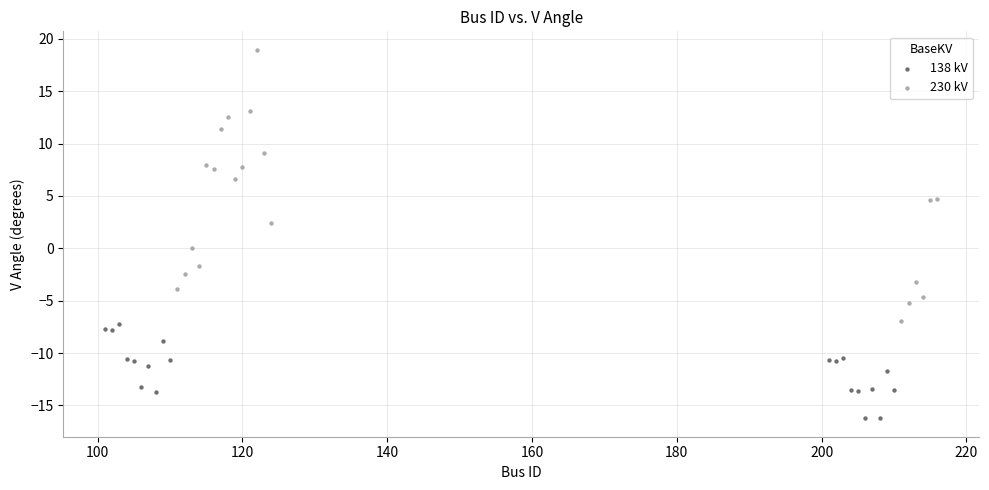

Which series contains the lowest Y value?

138 kV